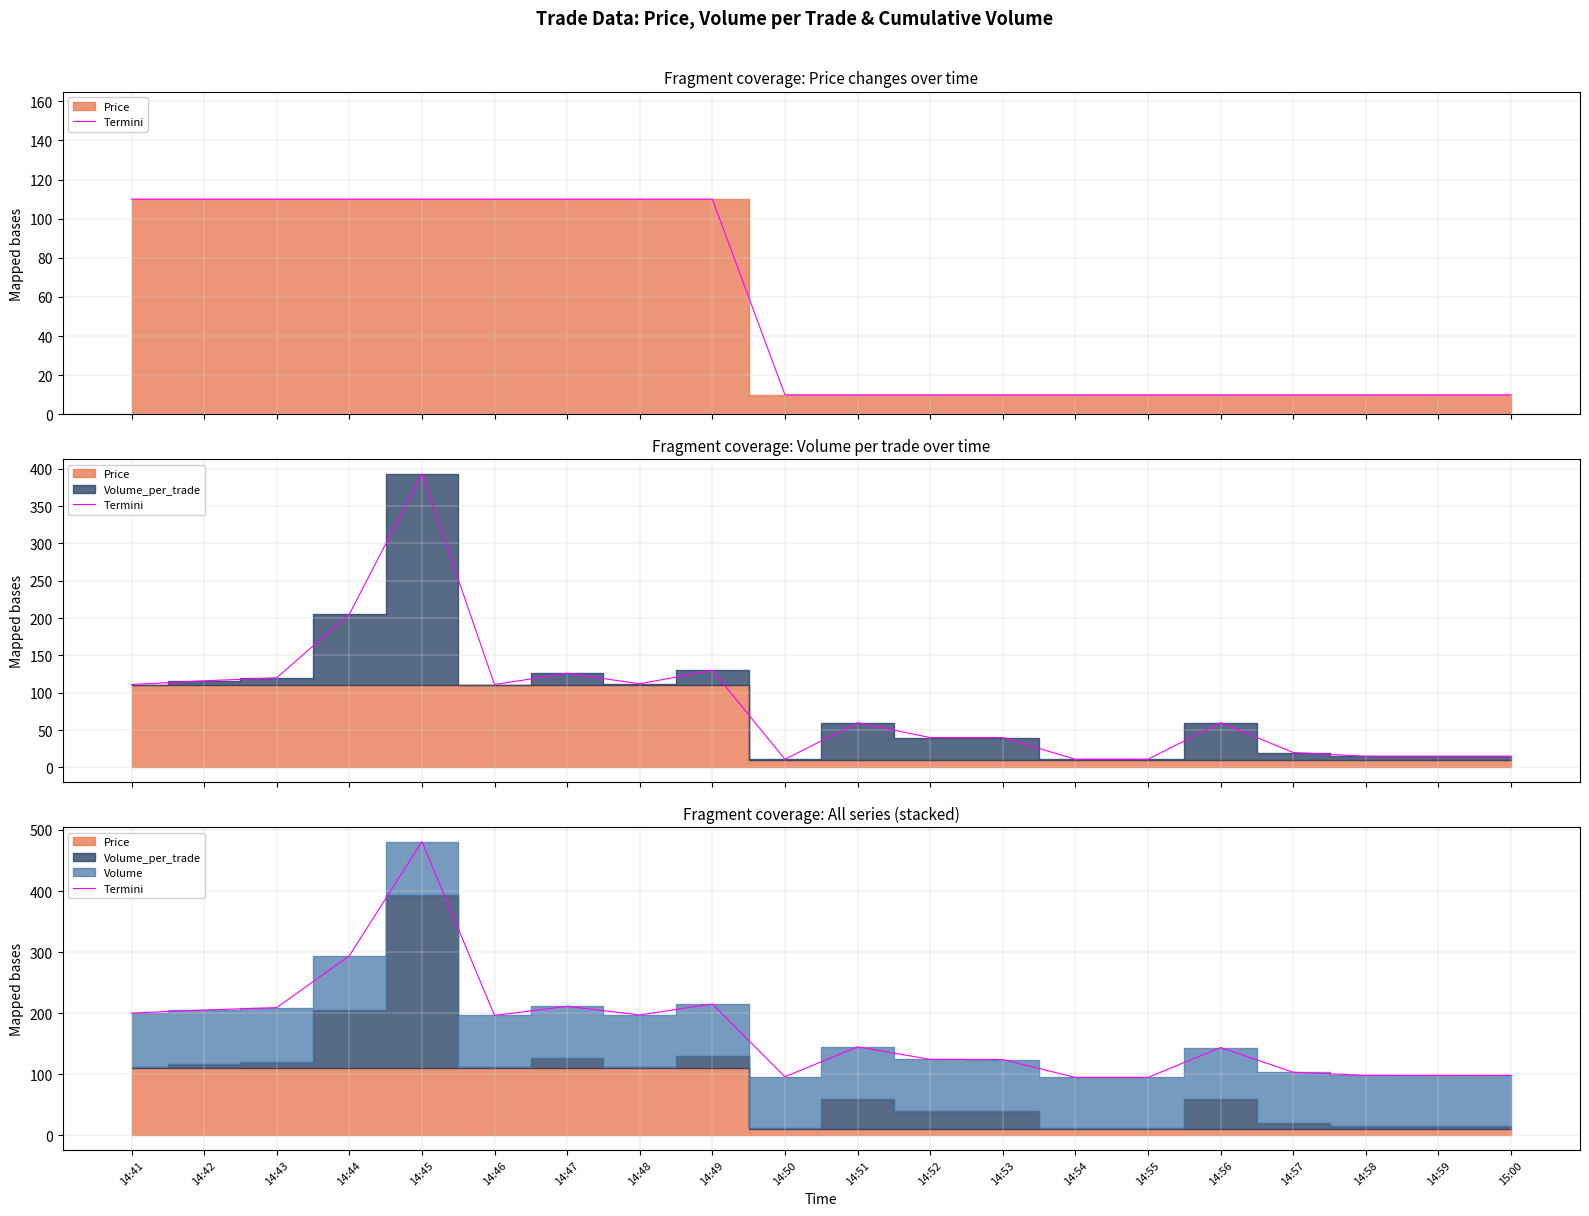

Read the value at 14:57.

103.1